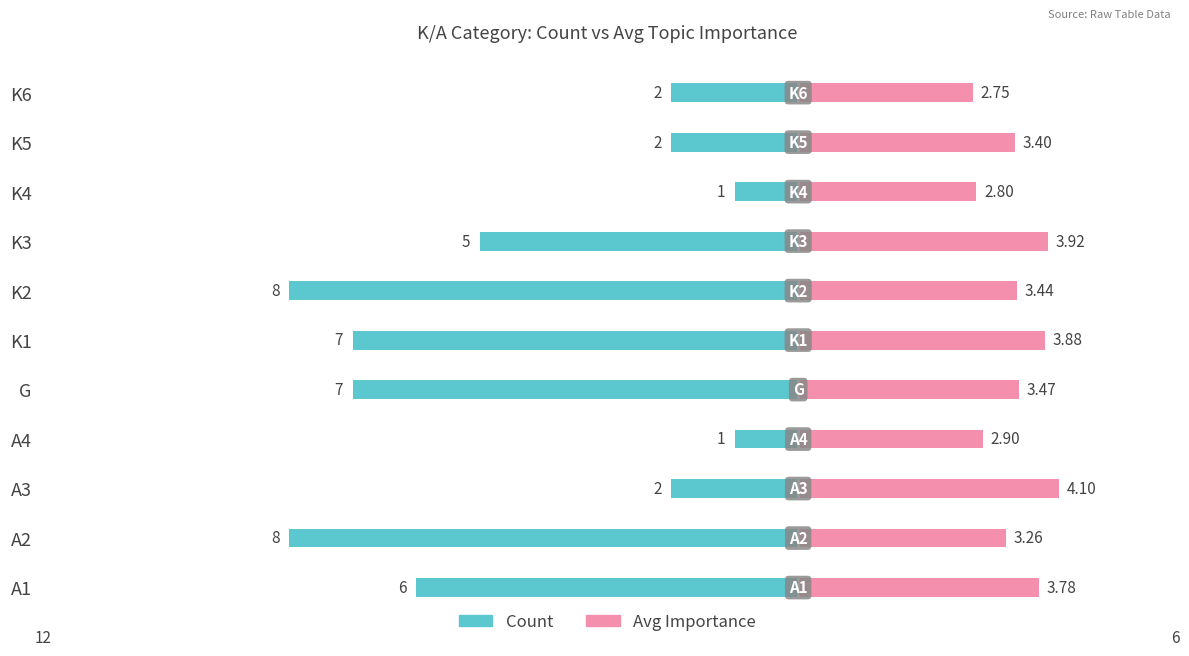

How many bars are there in total?

22